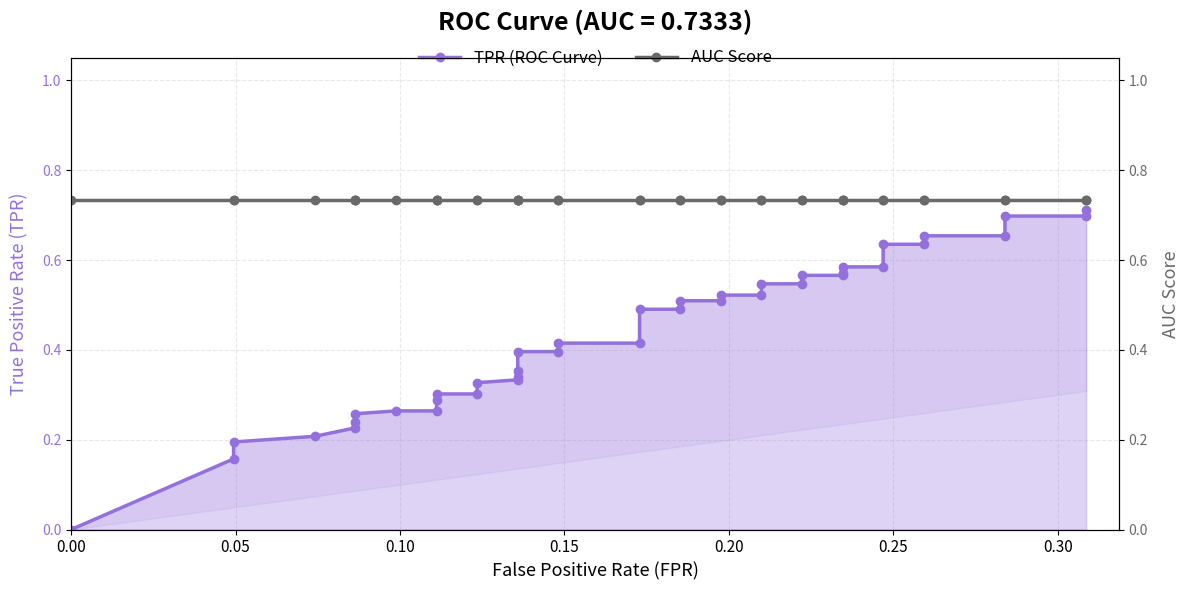

True or false: AUC Score has a value of 0.2 at 31.

False